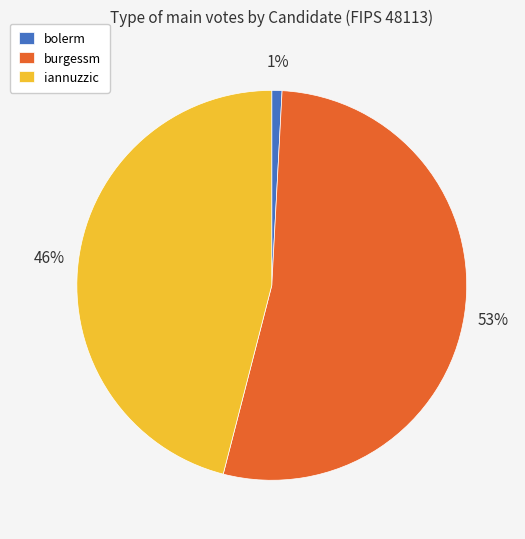

To the nearest percent, what percentage of the pie is iannuzzic?

46%